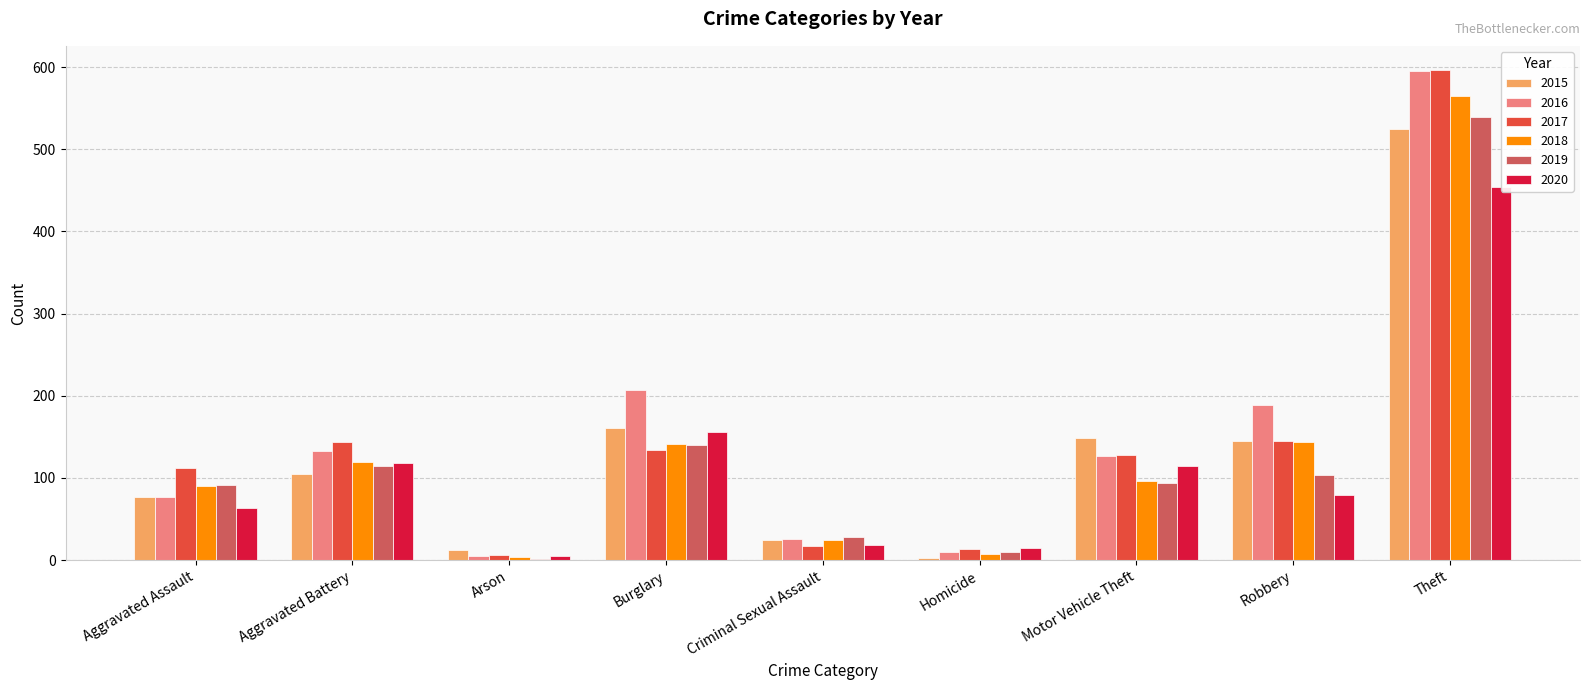

What is the difference between the maximum and minimum values in the 2016 series?

590